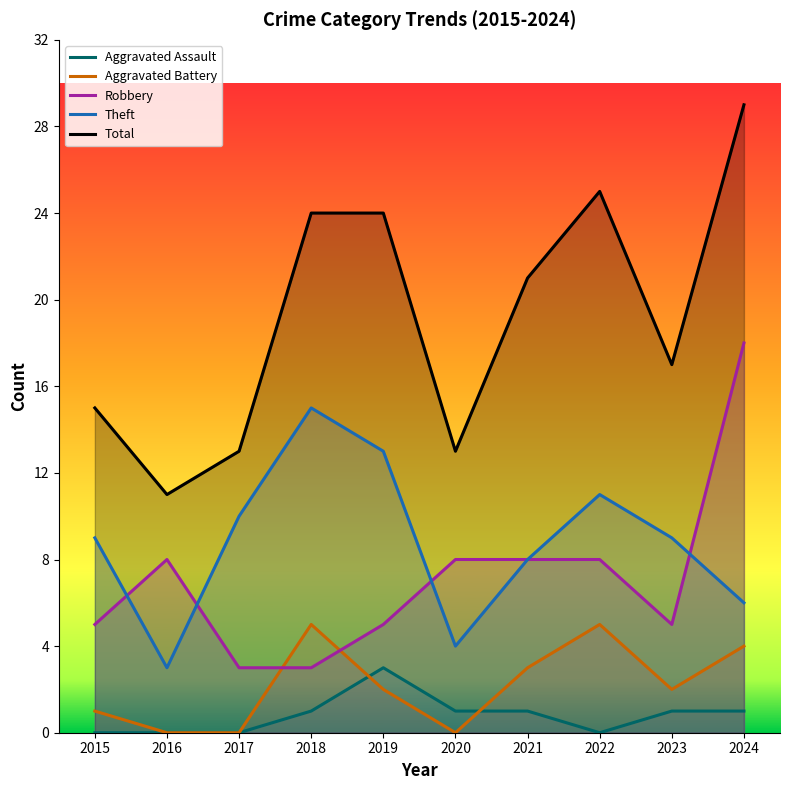

After their last crossing, which series has the higher values: Theft or Robbery?

Robbery